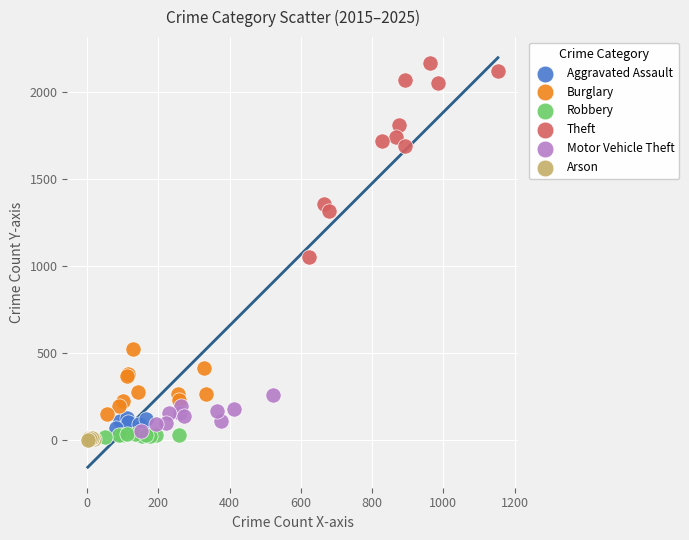

What are all the series names shown in the legend?

Aggravated Assault, Burglary, Robbery, Theft, Motor Vehicle Theft, Arson